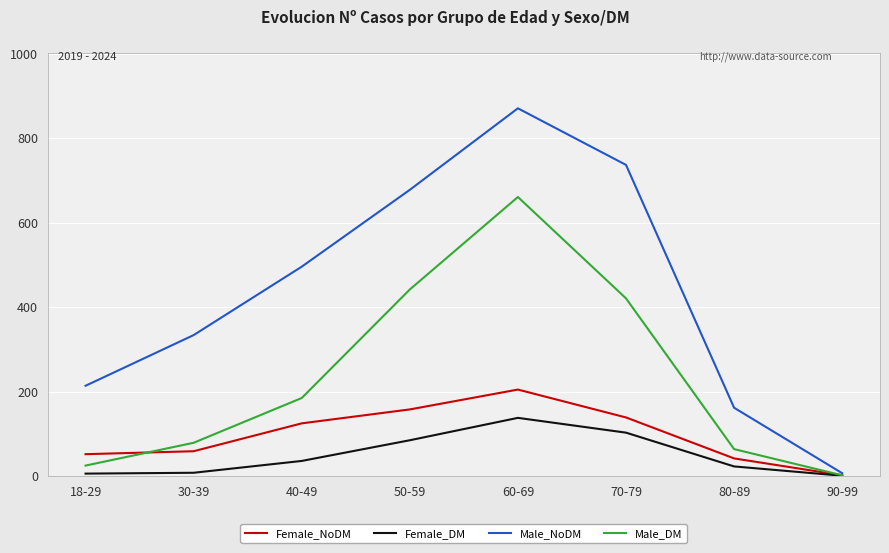

Is the value of Male_NoDM at 80-89 greater than the value of Female_NoDM at 18-29?

Yes